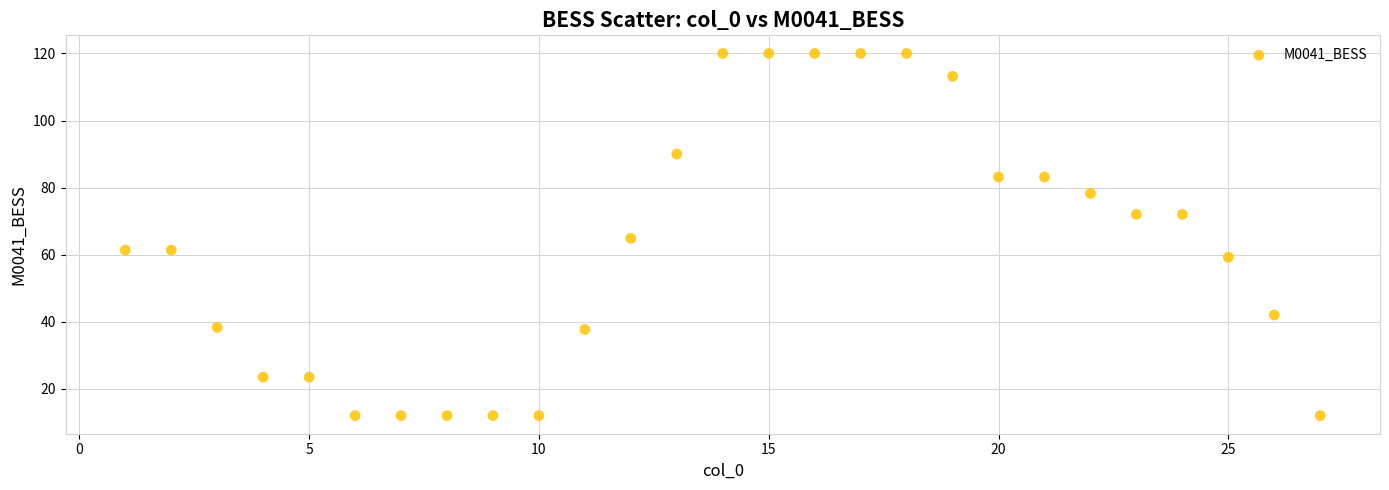

What is the range of Y values (max minus min)?

108.0